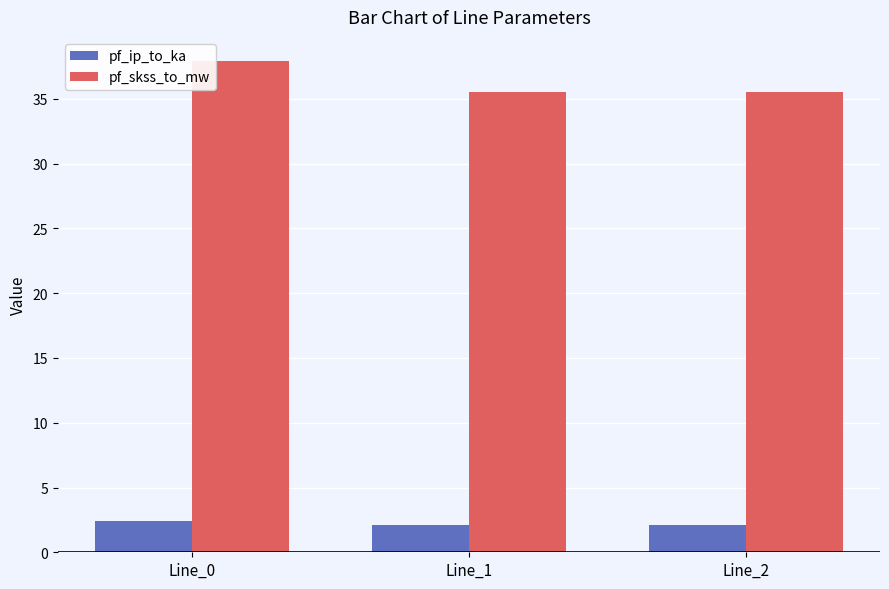

What is the average value of the pf_ip_to_ka series?

2.2